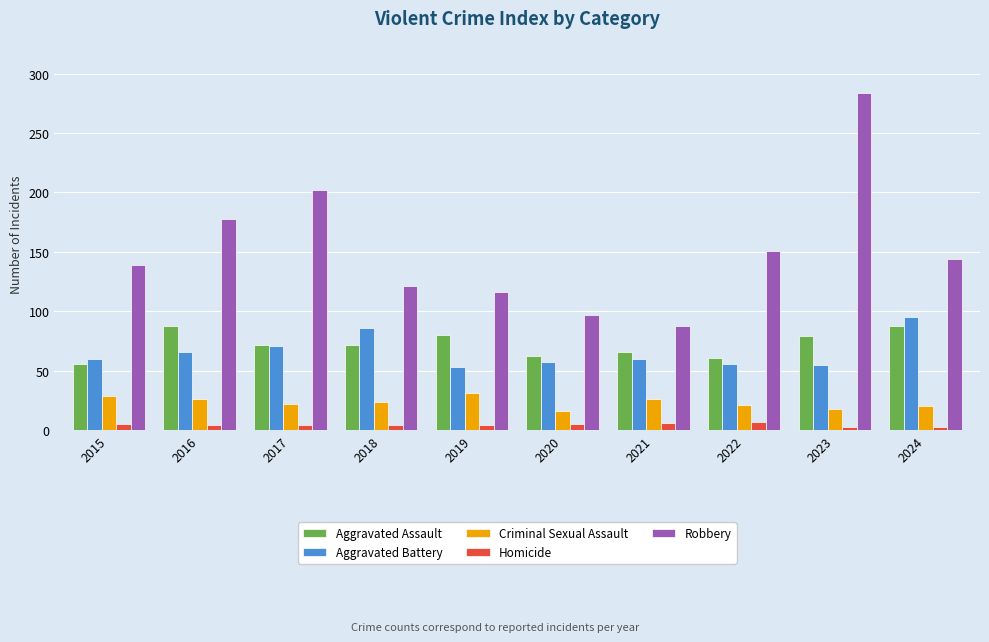

Rank the series by their maximum value, from lowest to highest.

Homicide, Criminal Sexual Assault, Aggravated Assault, Aggravated Battery, Robbery